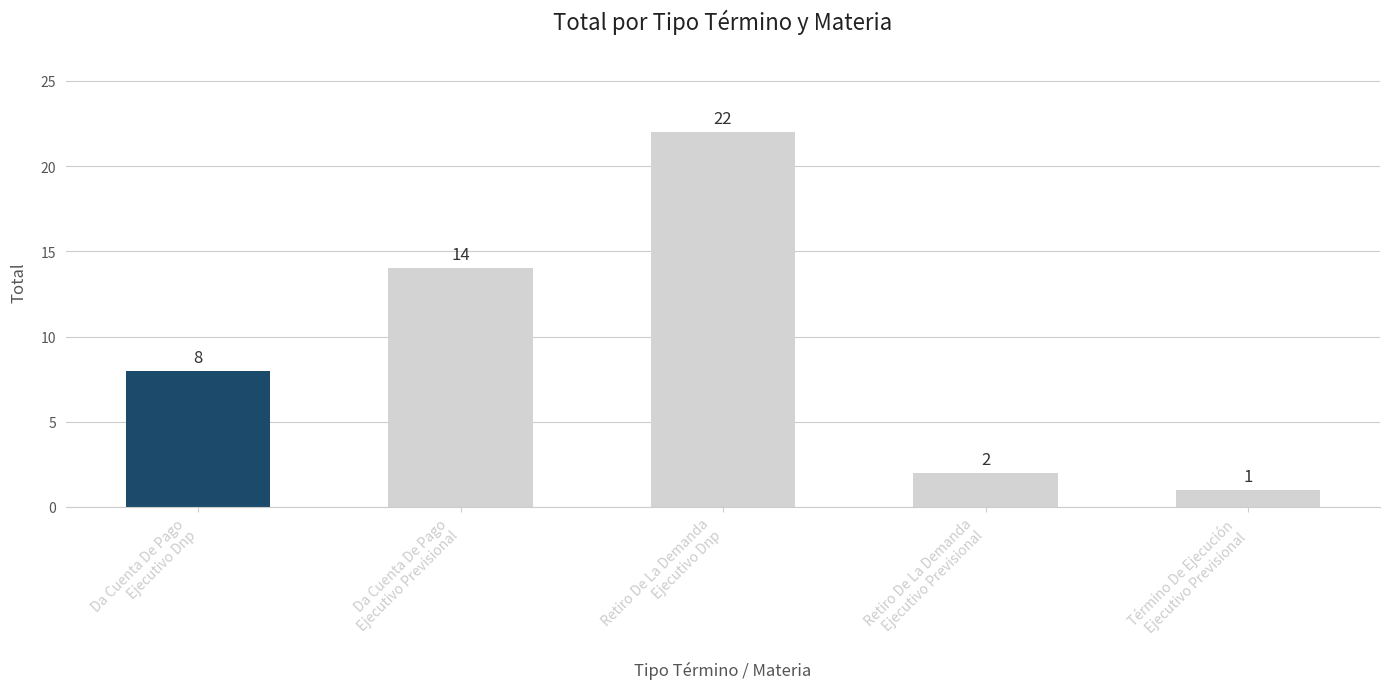

Reading left to right, what are all the values shown in this chart?

8	14	22	2	1